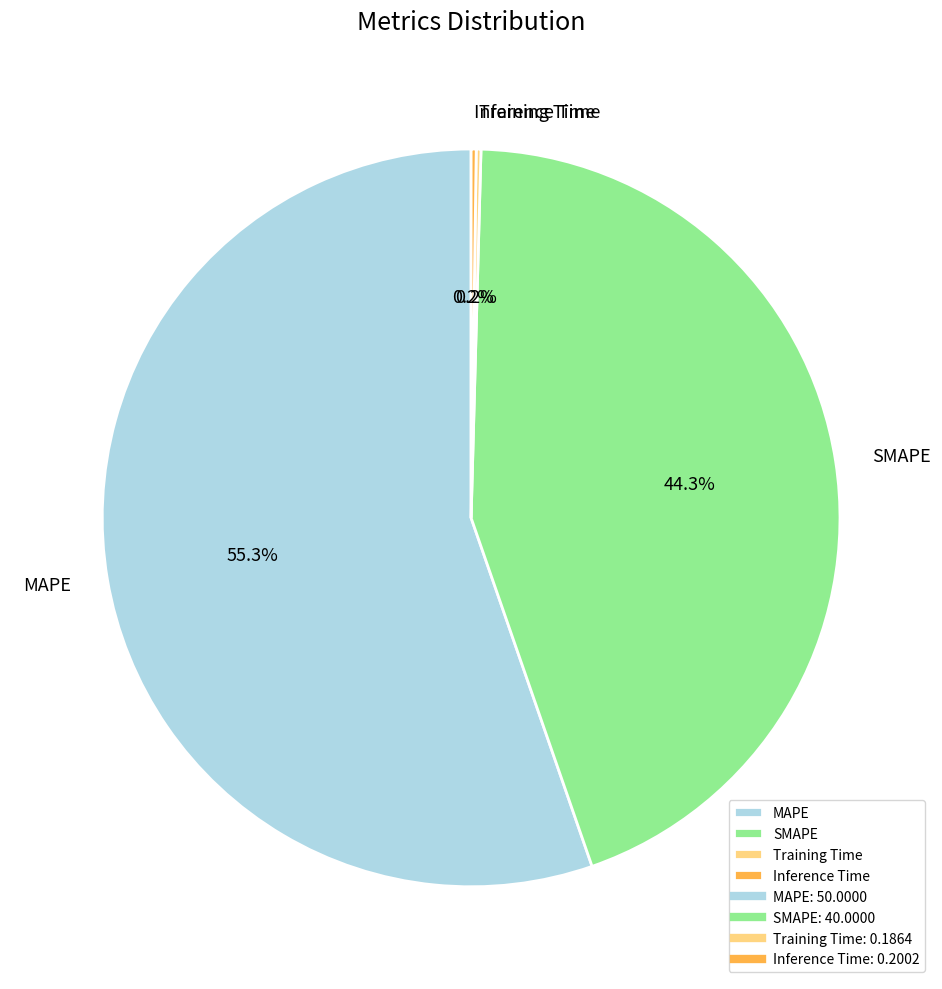

Does MAPE represent more than half of the total?

Yes